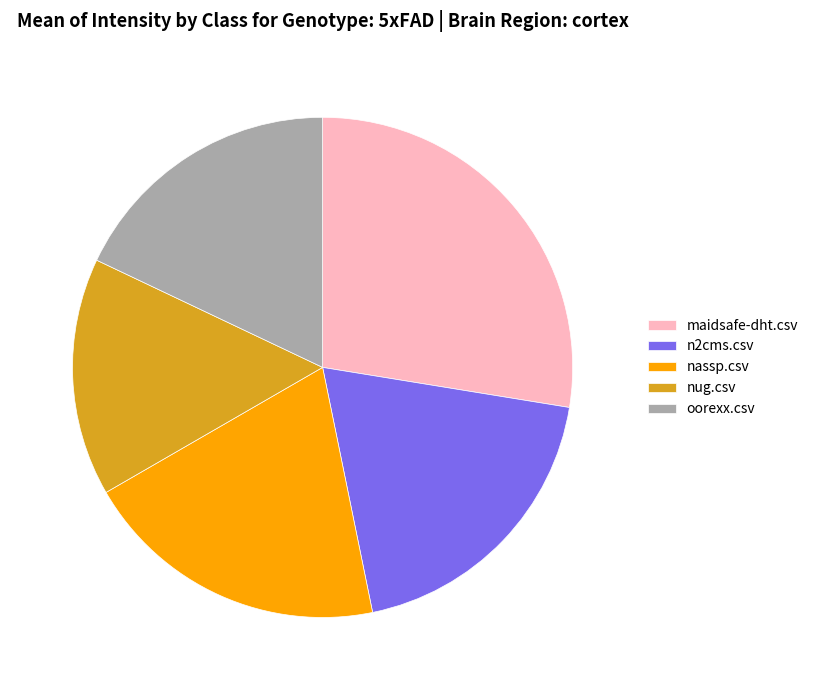

Which category has the biggest portion of the pie?

maidsafe-dht.csv